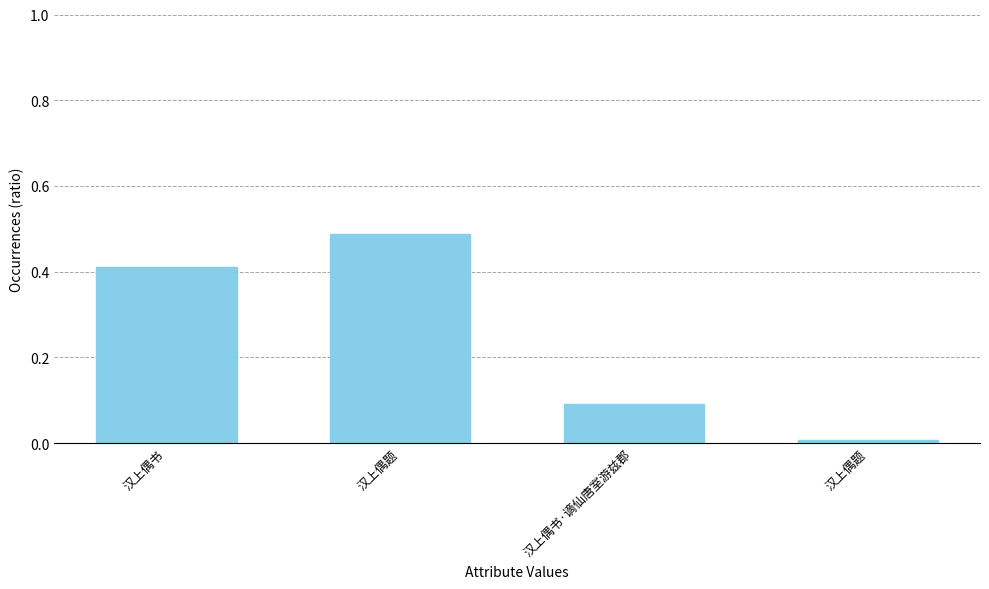

What is the label of the 4th bar from the left?

汉上偶题